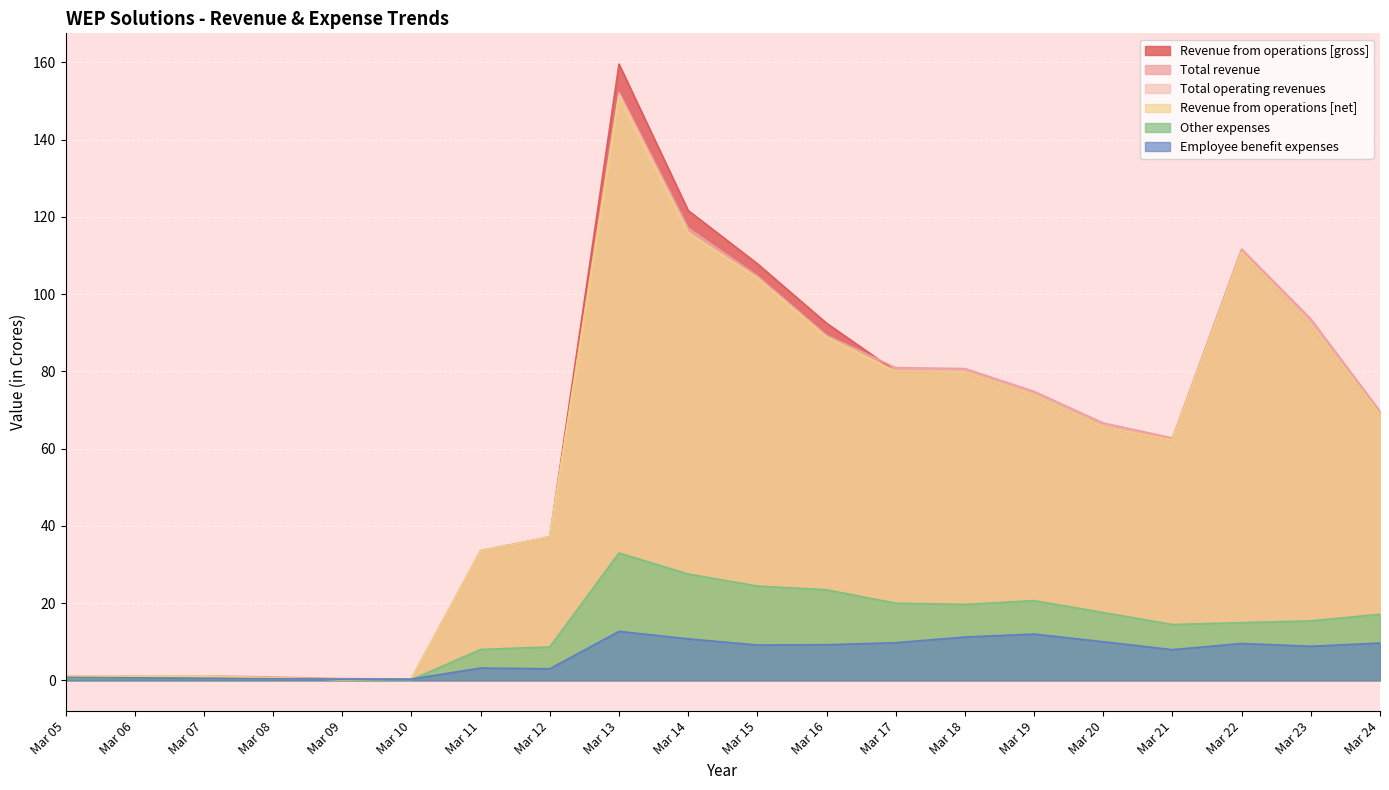

What is the sum of all Total operating revenues values?

1169.5